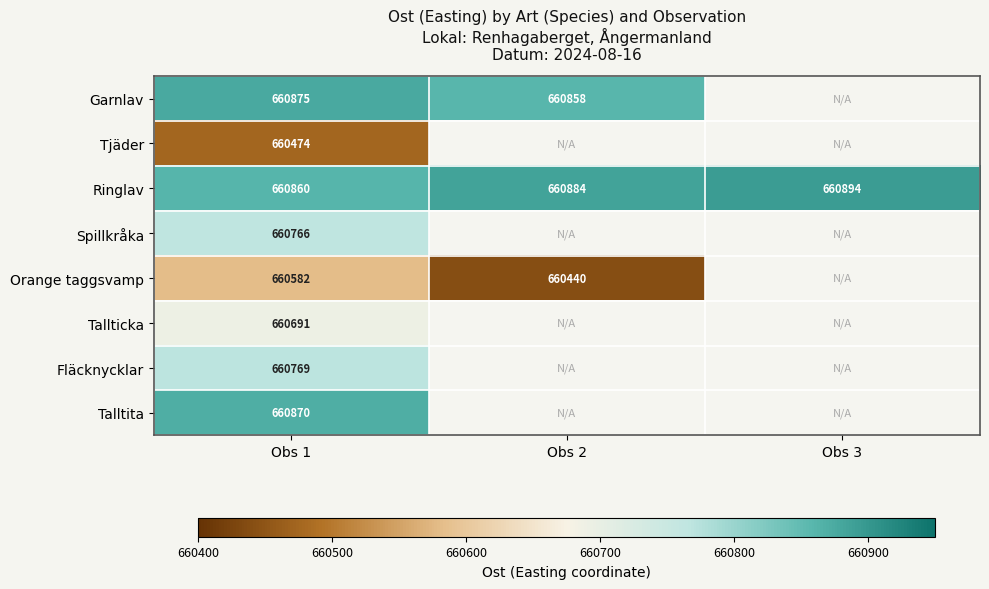

Is it true that Garnlav equals 660875 at Obs 1?

True